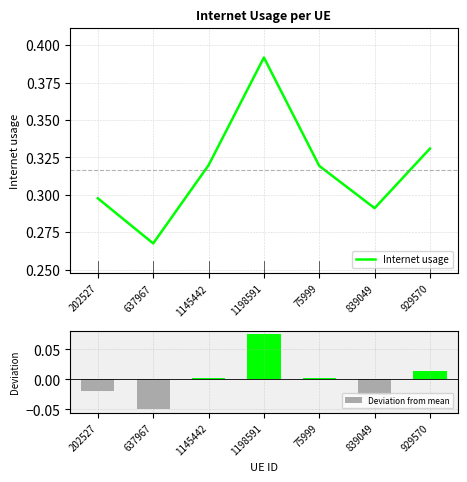

What is the value of the Internet usage bar at the 4th from the left?

0.4